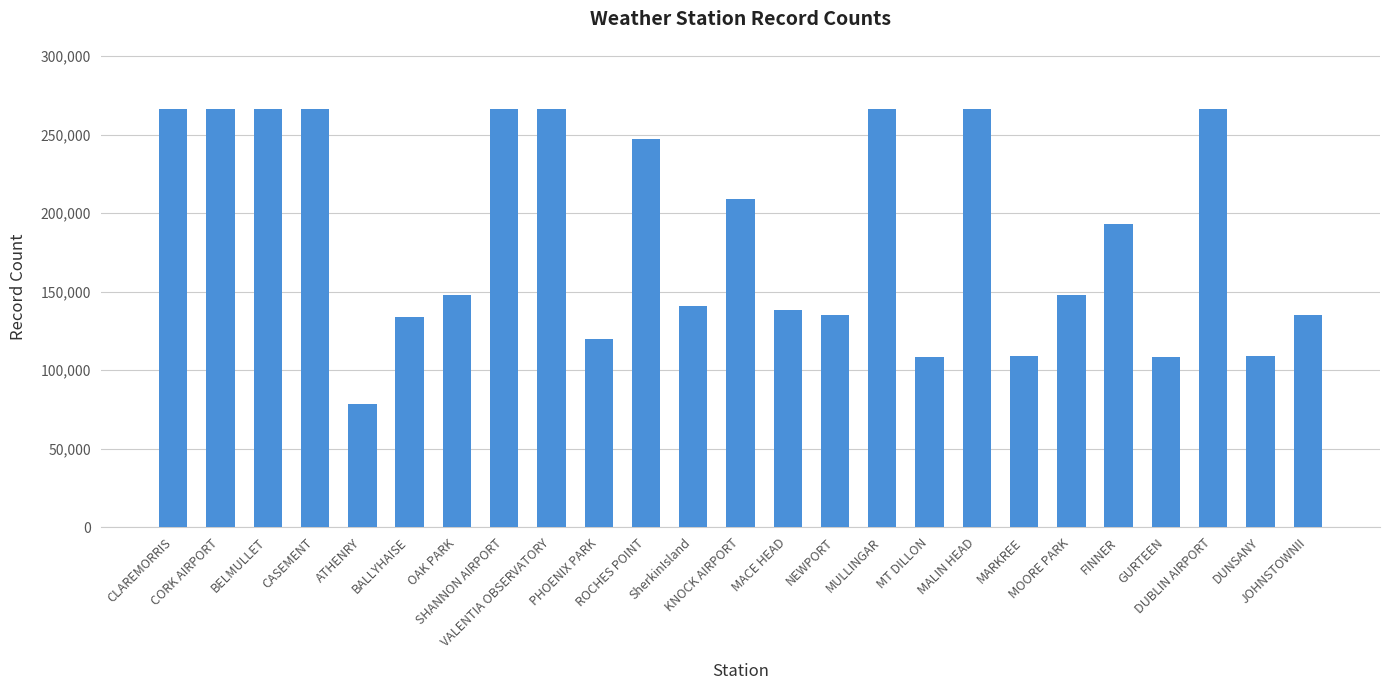

What is the value of the 16th bar from the left?

266617